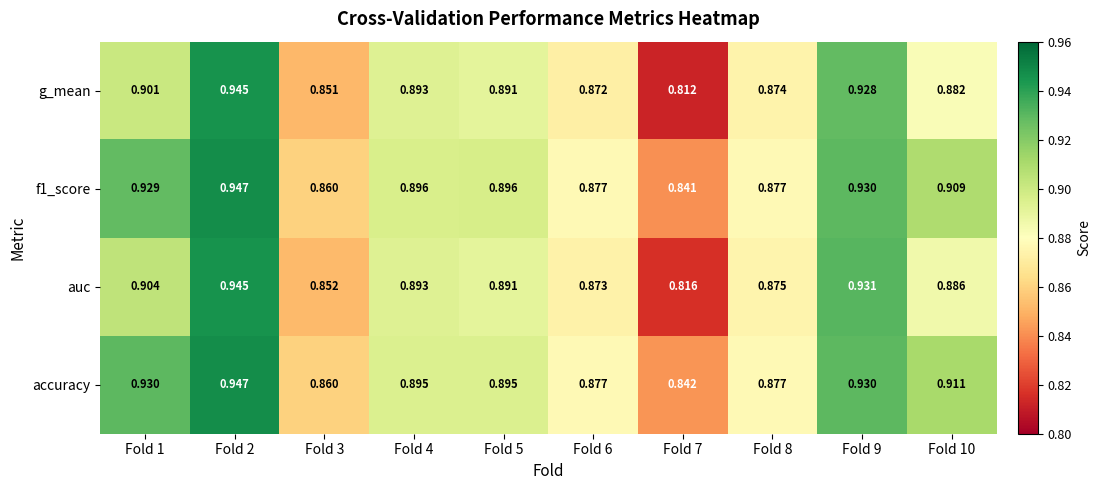

Which series has the widest spread of values?

g_mean